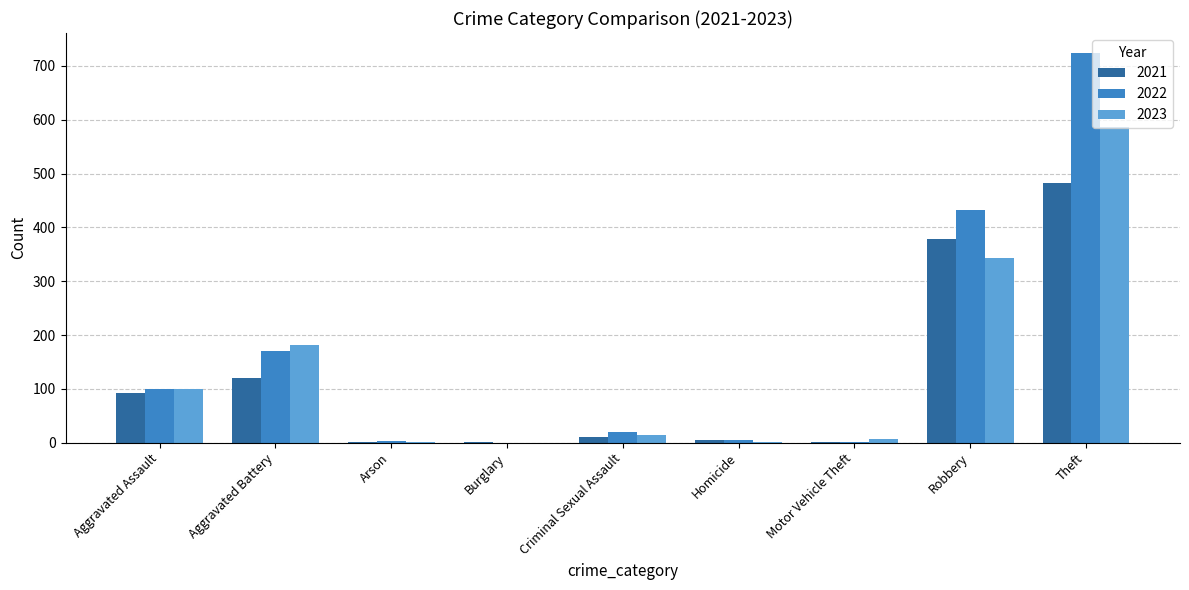

At which category is the sum across all series the highest?

Theft